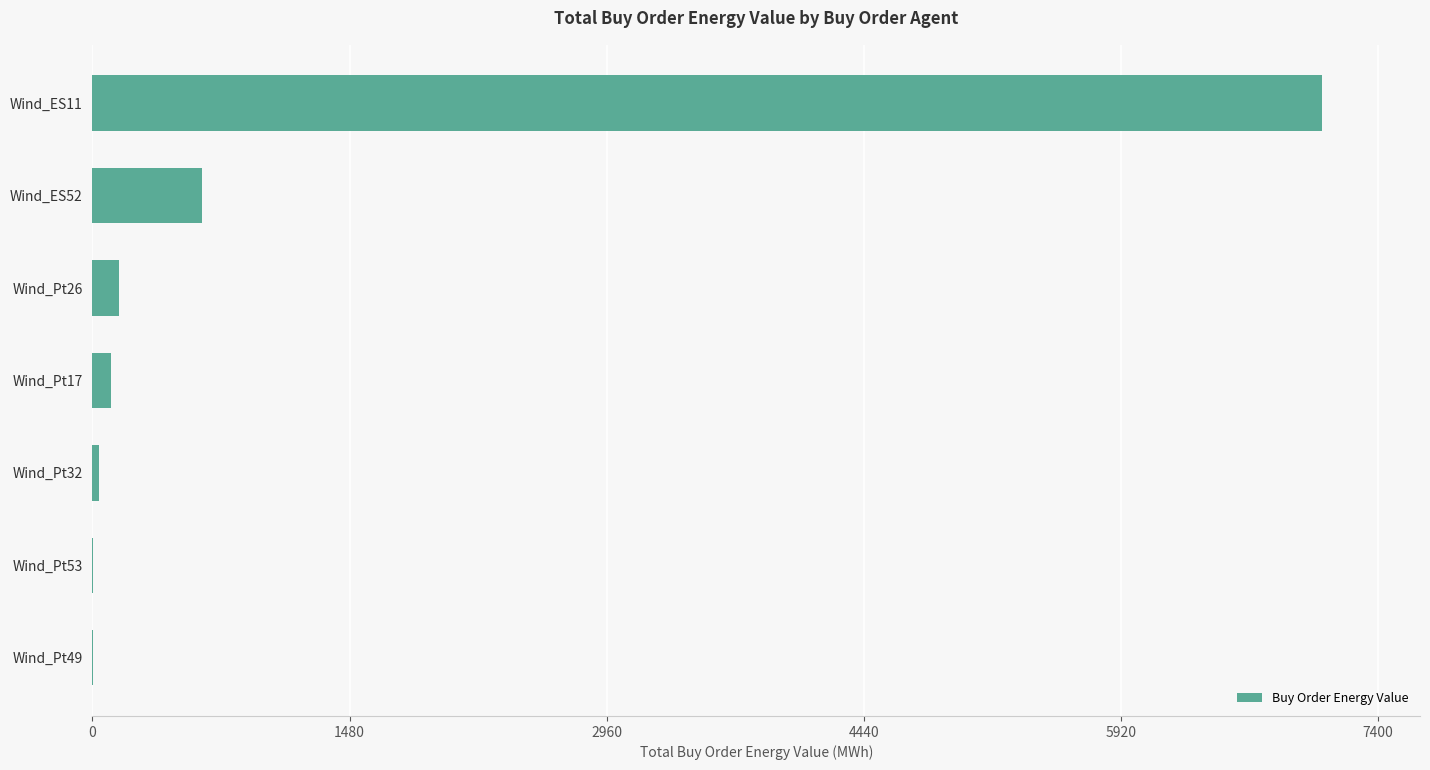

How many distinct data groups are displayed?

1